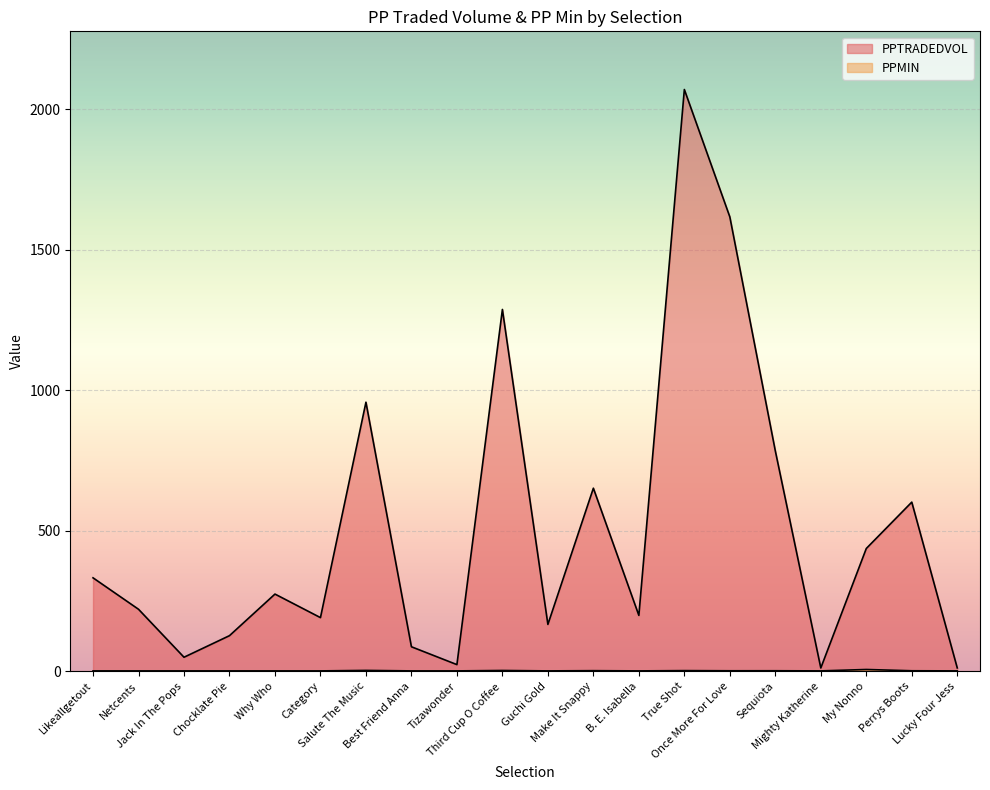

In PPTRADEDVOL, how many points are higher than both neighbors (excluding endpoints)?

6